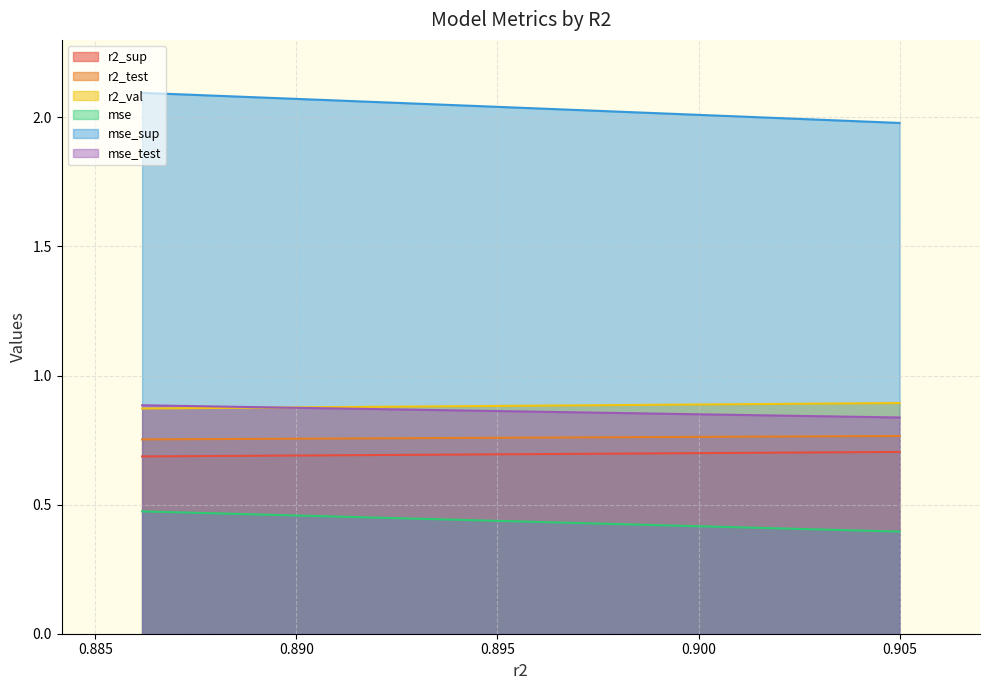

True or false: r2_val and r2_sup cross at least once.

False